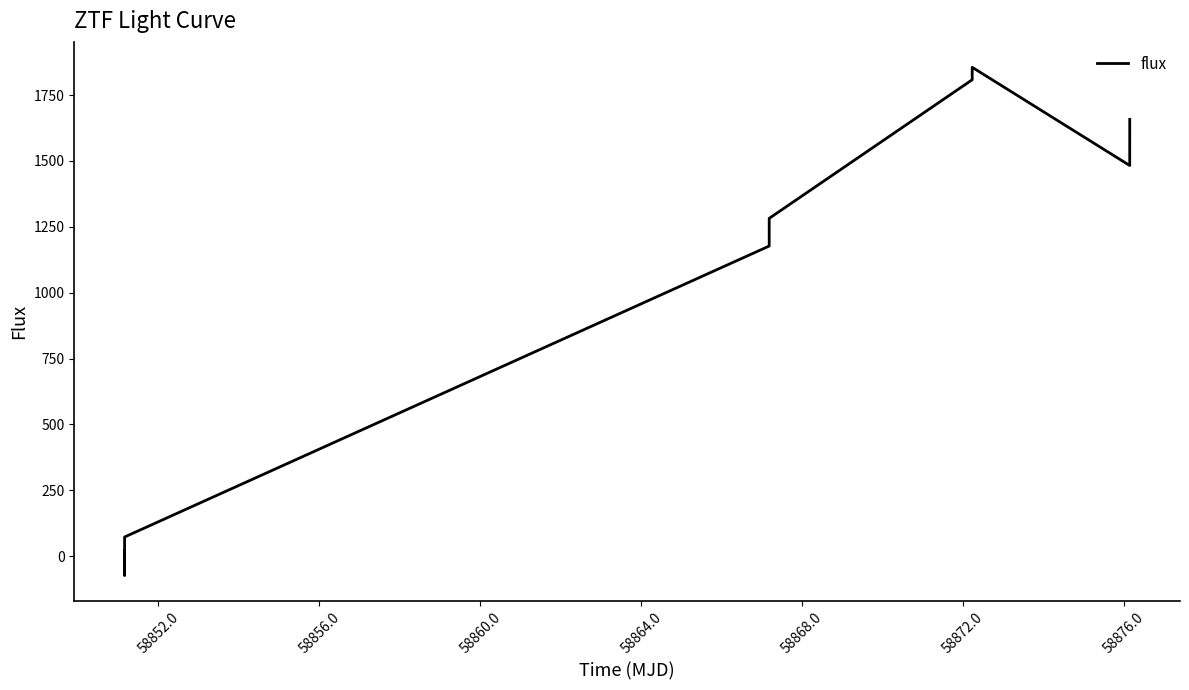

What is the difference between the maximum and minimum values?

1929.1